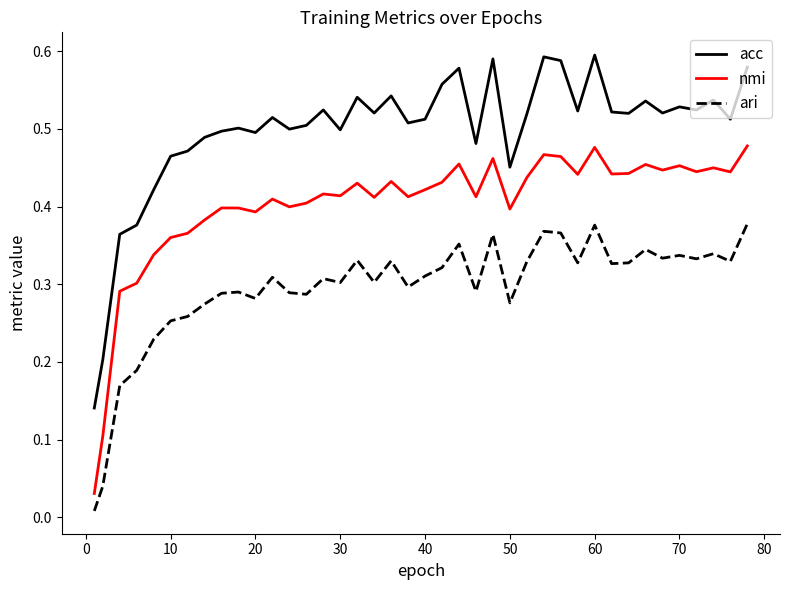

List the series in order of their overall mean, lowest first.

ari, nmi, acc